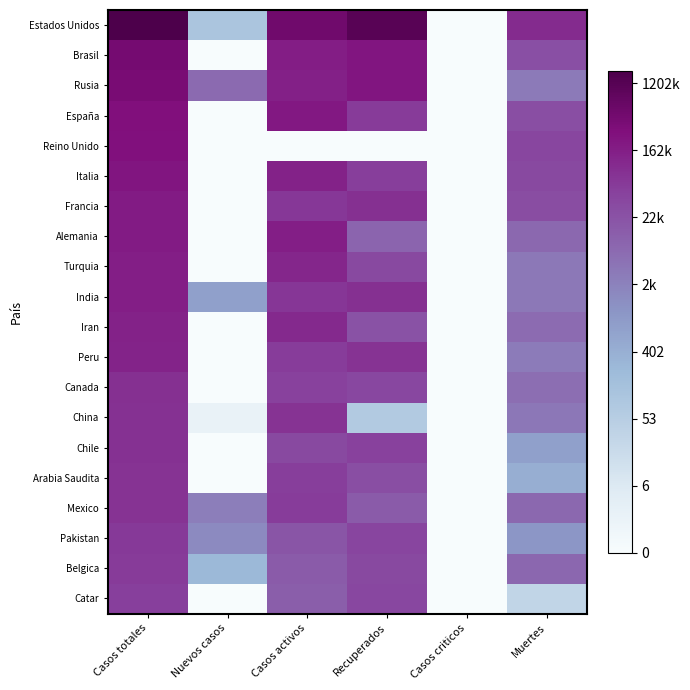

At how many categories does at least one series exceed 0?

5